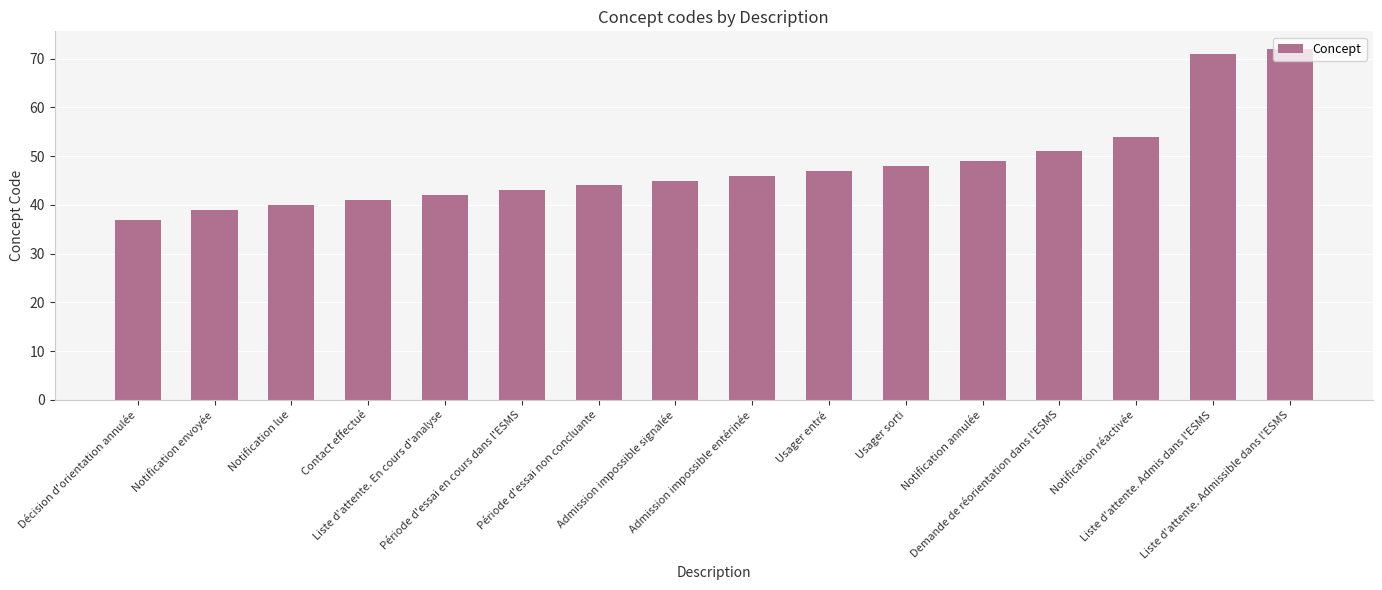

List the labels in order of value, smallest first.

Décision d'orientation annulée, Notification envoyée, Notification lue, Contact effectué, Liste d'attente. En cours d'analyse, Période d'essai en cours dans l'ESMS, Période d'essai non concluante, Admission impossible signalée, Admission impossible entérinée, Usager entré, Usager sorti, Notification annulée, Demande de réorientation dans l'ESMS, Notification réactivée, Liste d'attente. Admis dans l'ESMS, Liste d'attente. Admissible dans l'ESMS